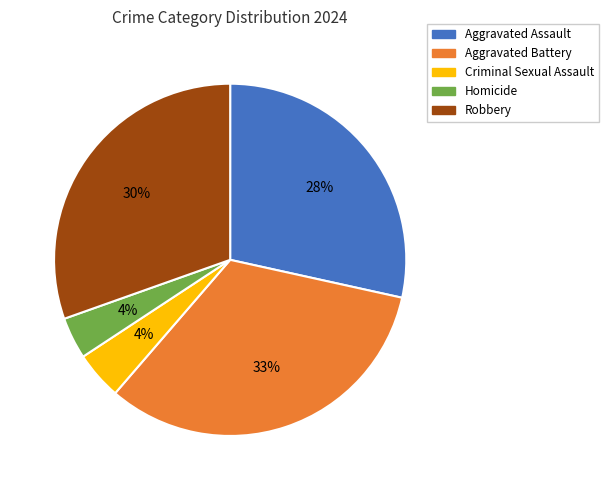

Count the number of slices in the pie.

5